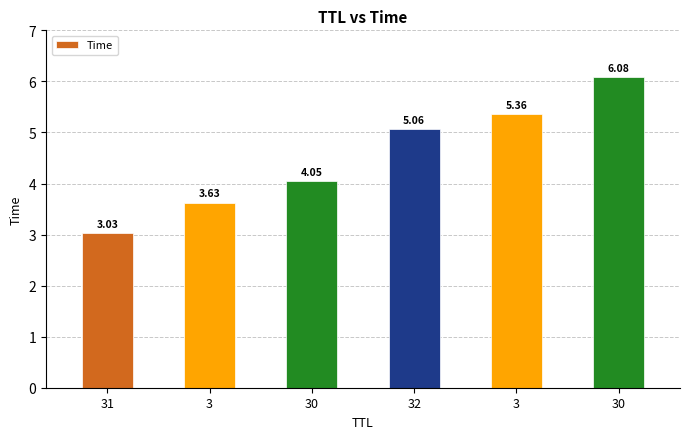

Are the bars horizontal?

No